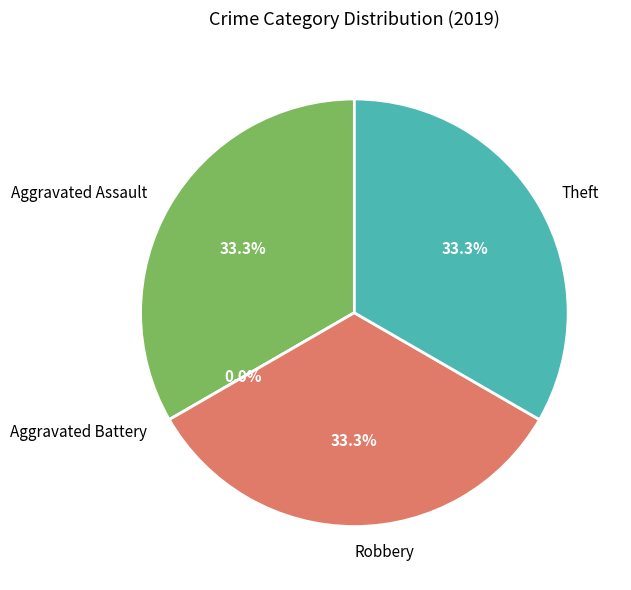

Which category has the smallest portion of the pie?

Aggravated Battery